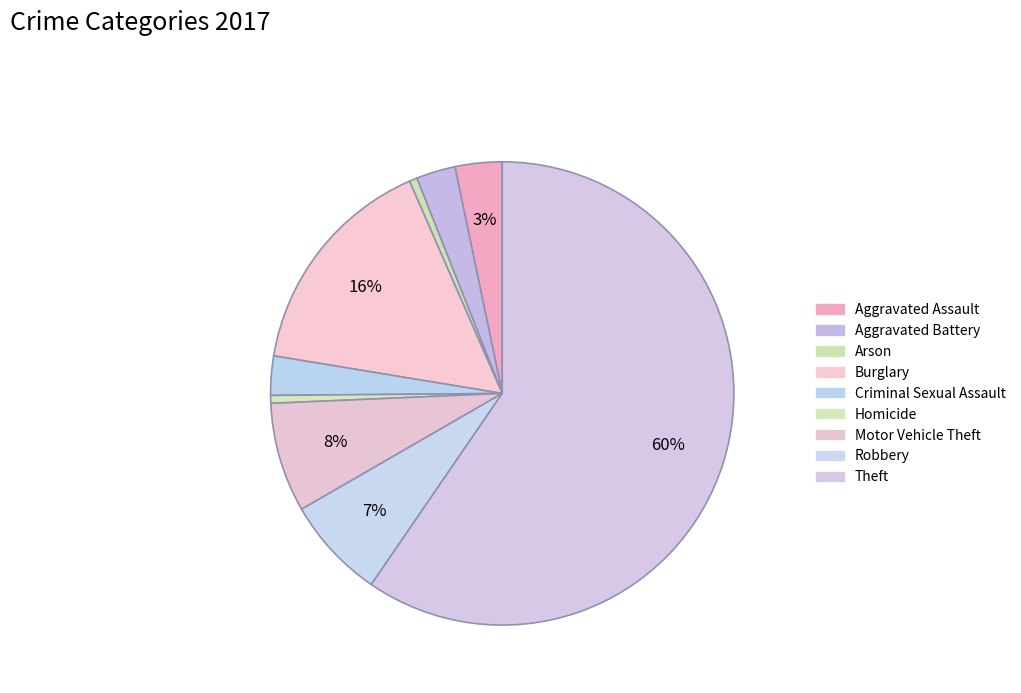

Which has a higher value, Robbery or Criminal Sexual Assault?

Robbery